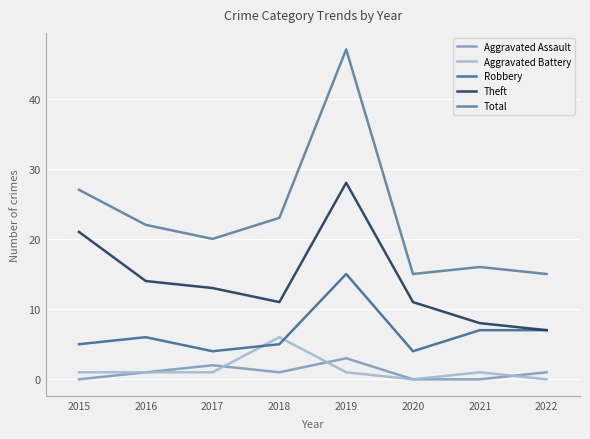

True or false: Robbery and Total intersect in this chart.

False